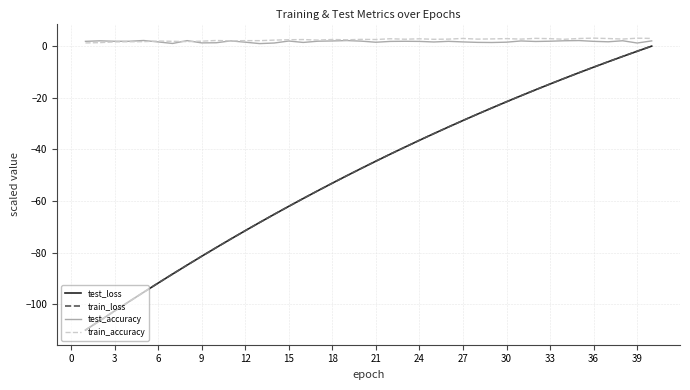

Which series has the widest spread of values?

train_loss